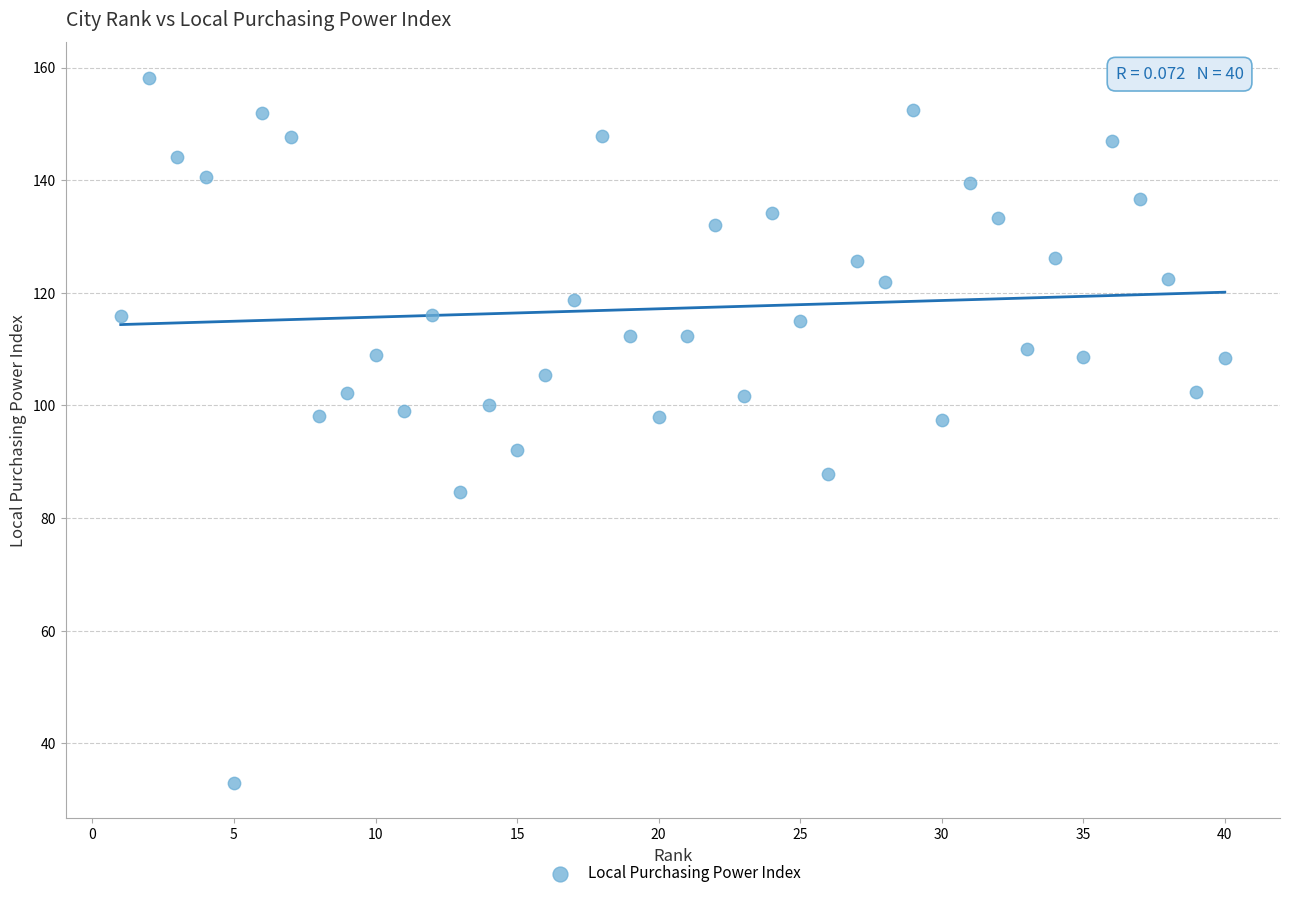

What is the range of X values (max minus min)?

39.0